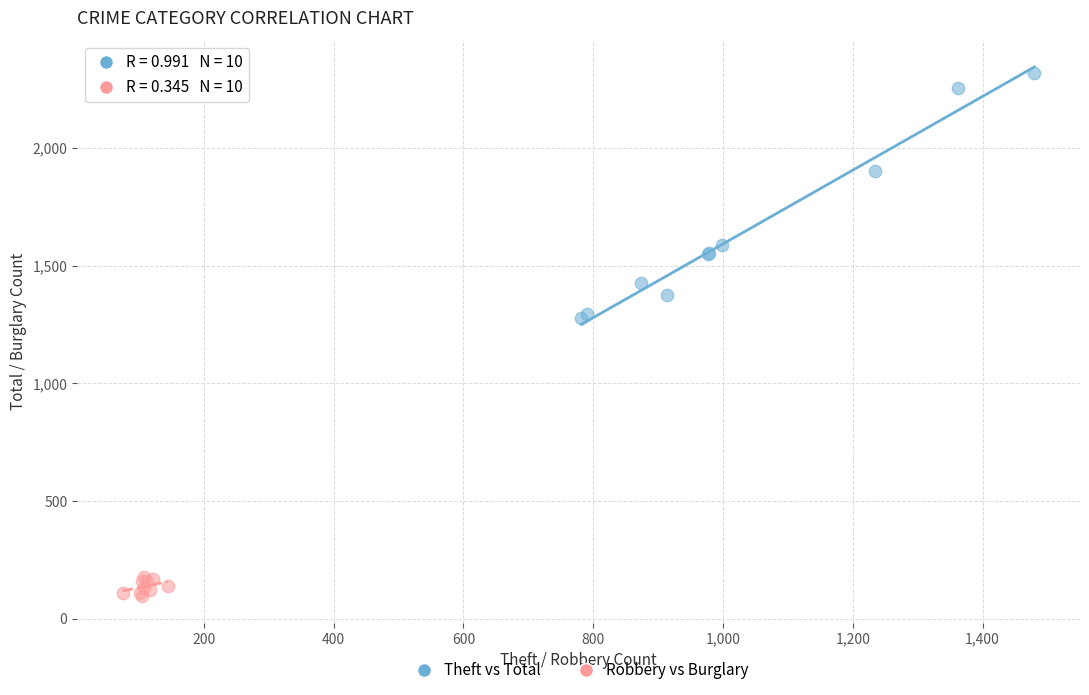

Which series contains the lowest Y value?

Robbery vs Burglary